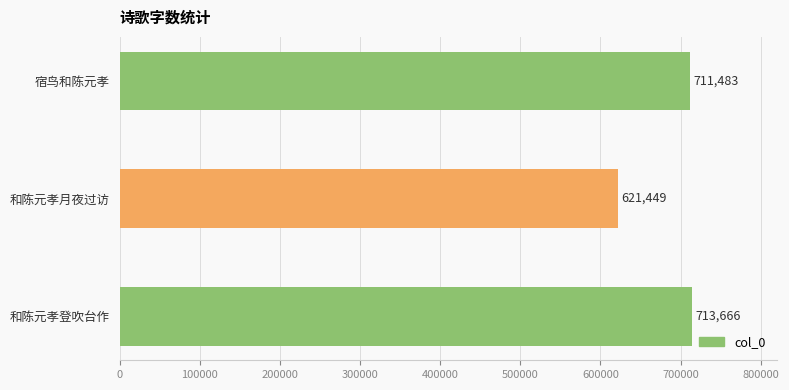

What is the greatest value displayed?

713666